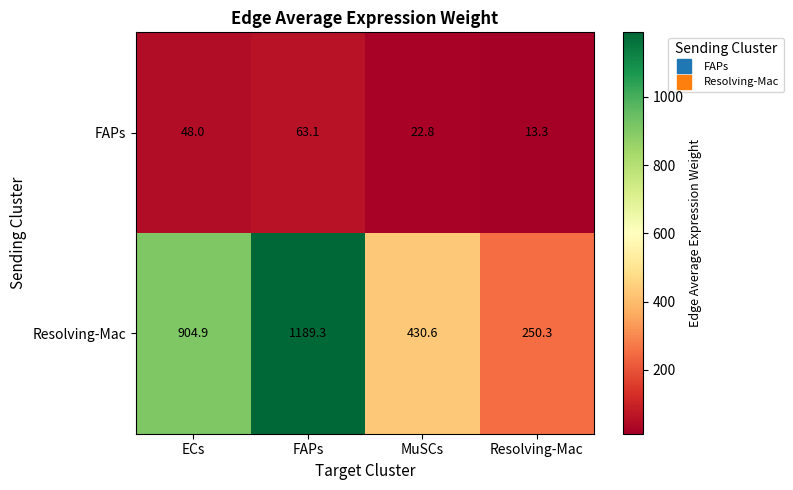

Reading right to left, what are all the values shown in this chart?

FAPs: Resolving-Mac=13.3	MuSCs=22.8	FAPs=63.1	ECs=48.0
Resolving-Mac: Resolving-Mac=250.3	MuSCs=430.6	FAPs=1189.3	ECs=904.9